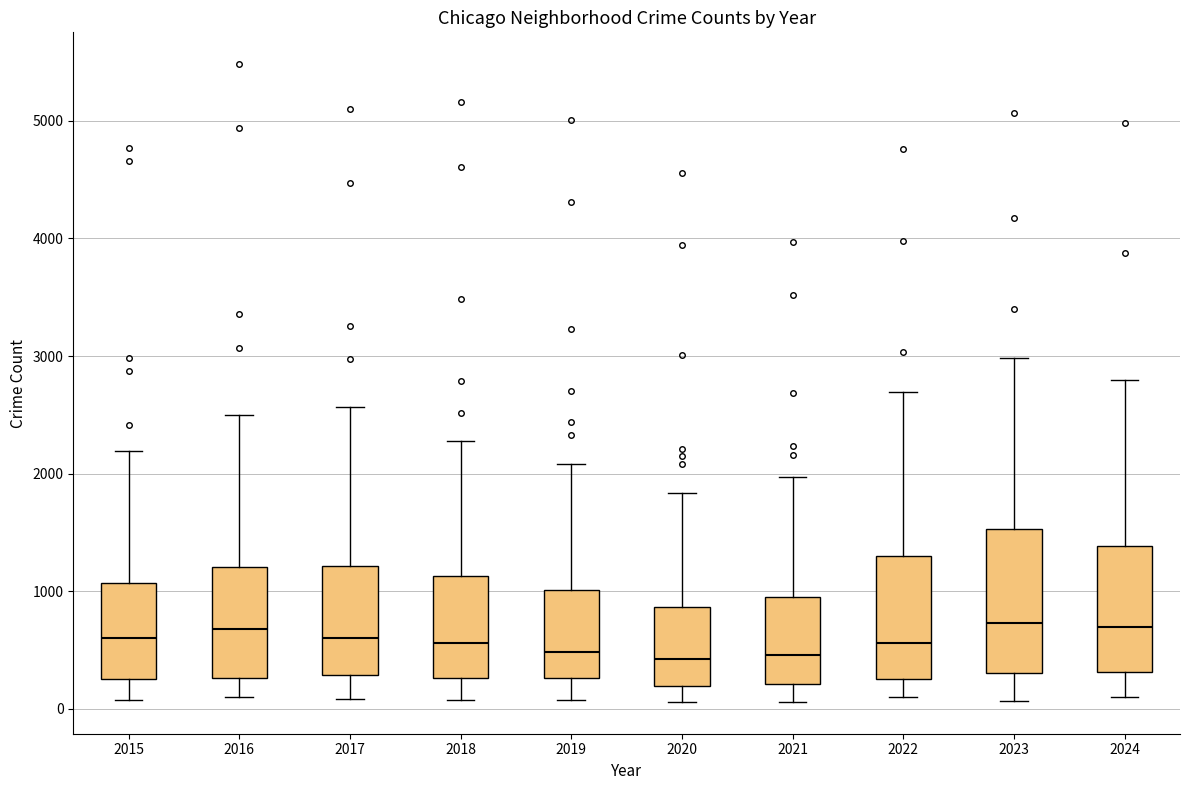

Where does the upper whisker of the box at x = 2022 end on the y-axis? The values are not printed on the chart, so give them approximately, as read against the axis.

2700